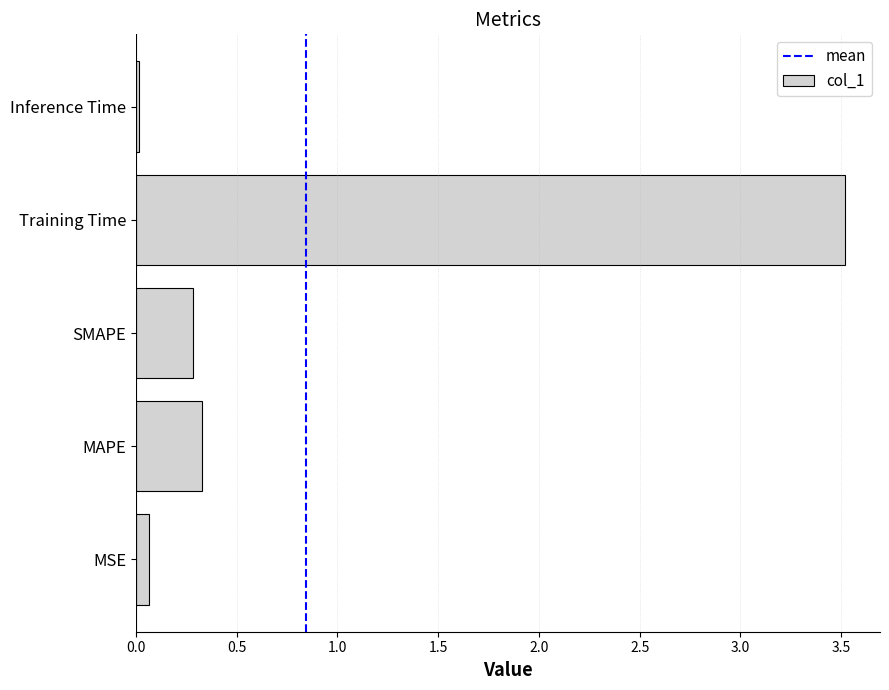

List the labels in order of value, smallest first.

Inference Time, MSE, SMAPE, MAPE, Training Time